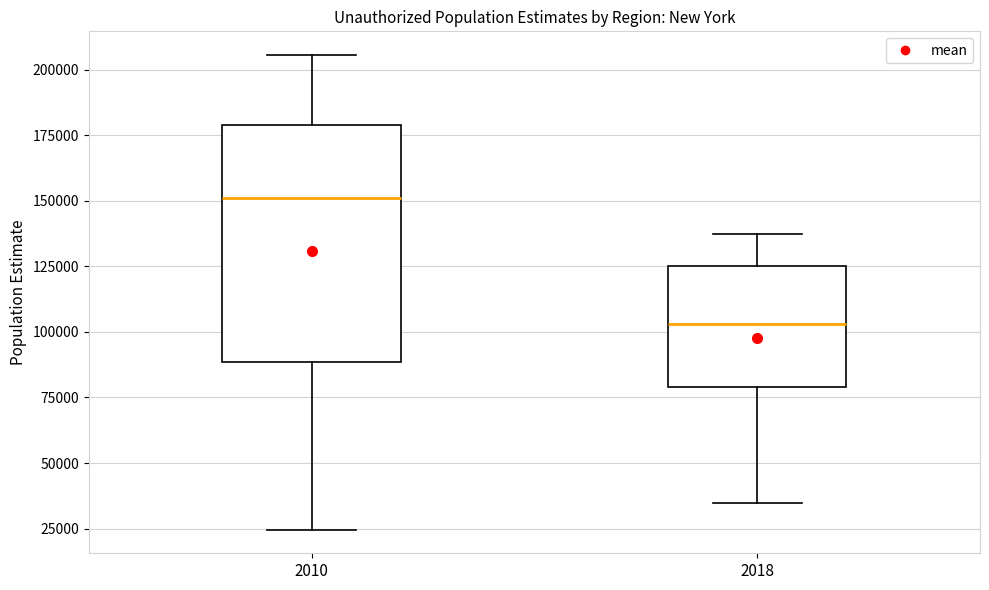

Which box is the tallest, from its lower edge to its upper edge?

2010